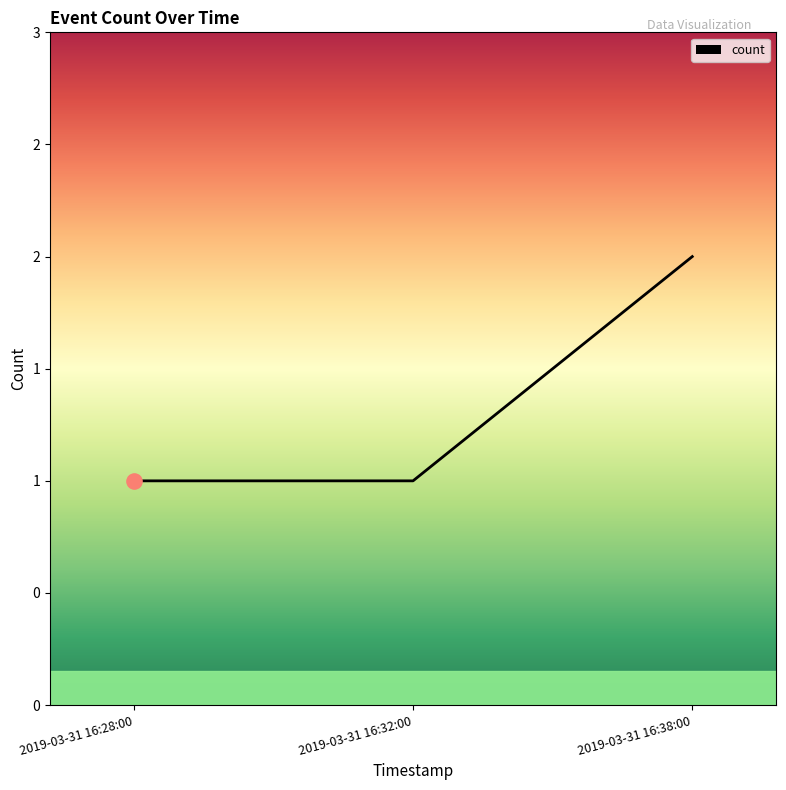

What is the change in value from 2019-03-31 16:28:00 to 2019-03-31 16:38:00?

+1